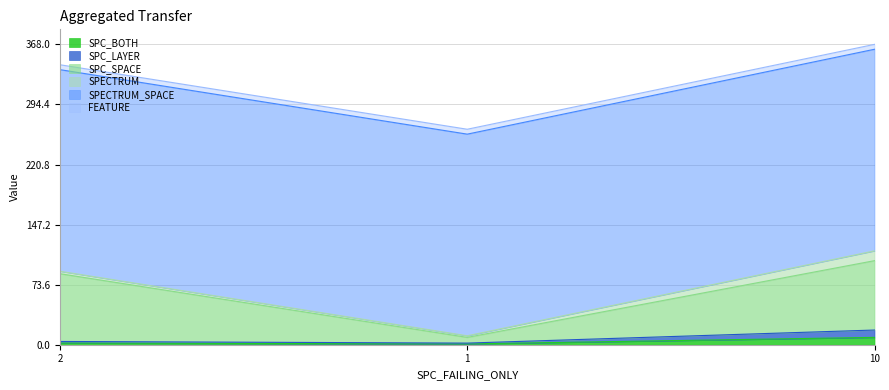

How many SPC_LAYER values are between 2 and 18?

3